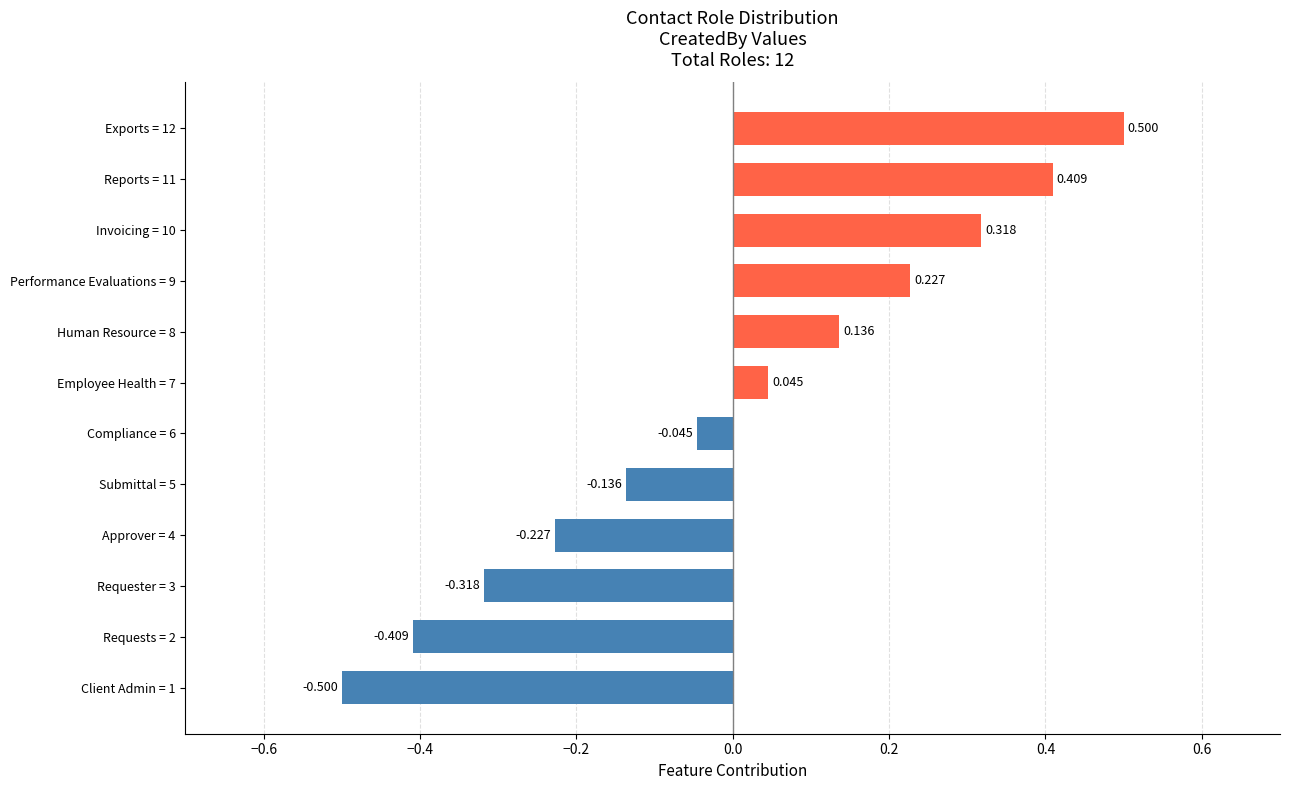

How many data points are less than 0?

6